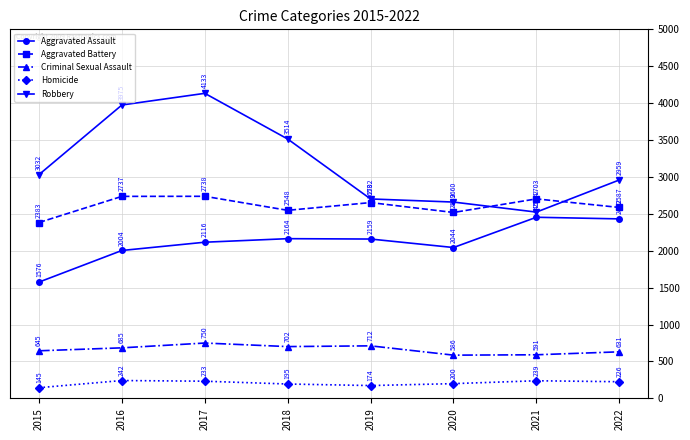

What is the minimum value shown in the chart?

145